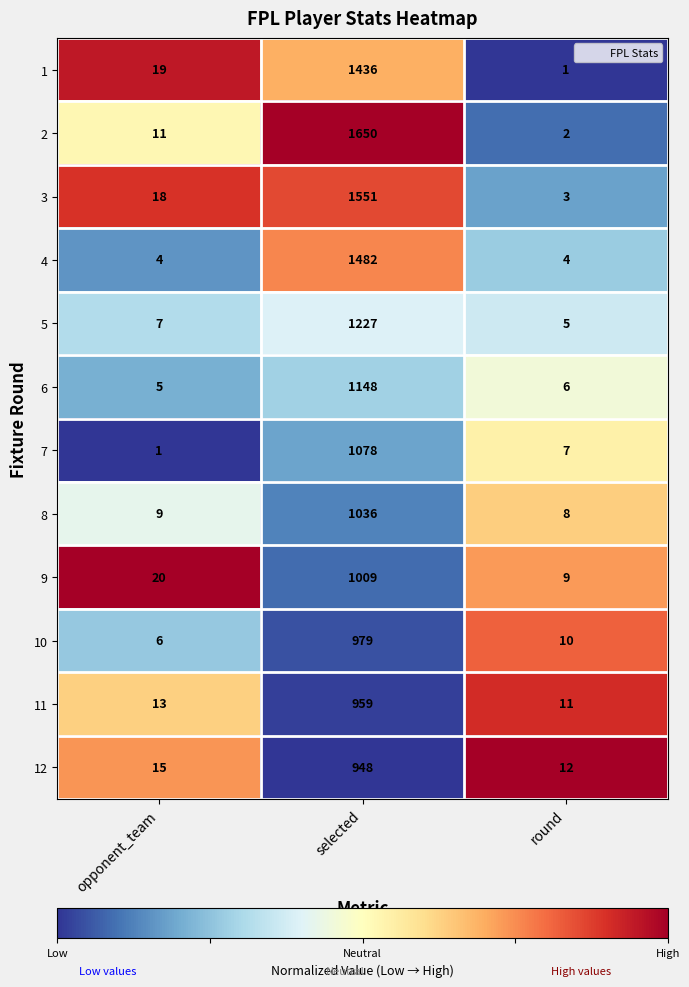

What is the sum of all 10 values?

995